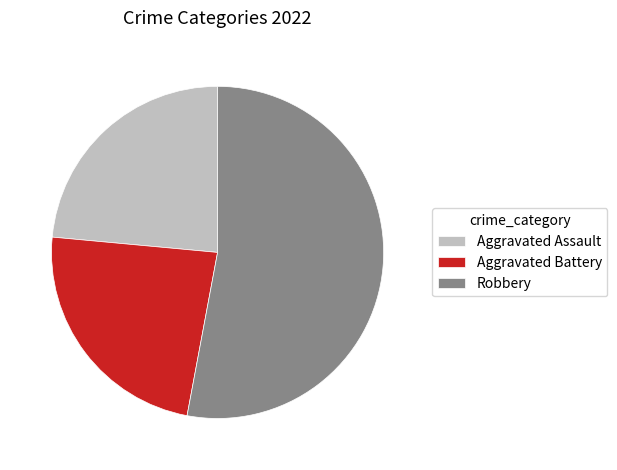

Does Aggravated Assault represent more than half of the total?

No